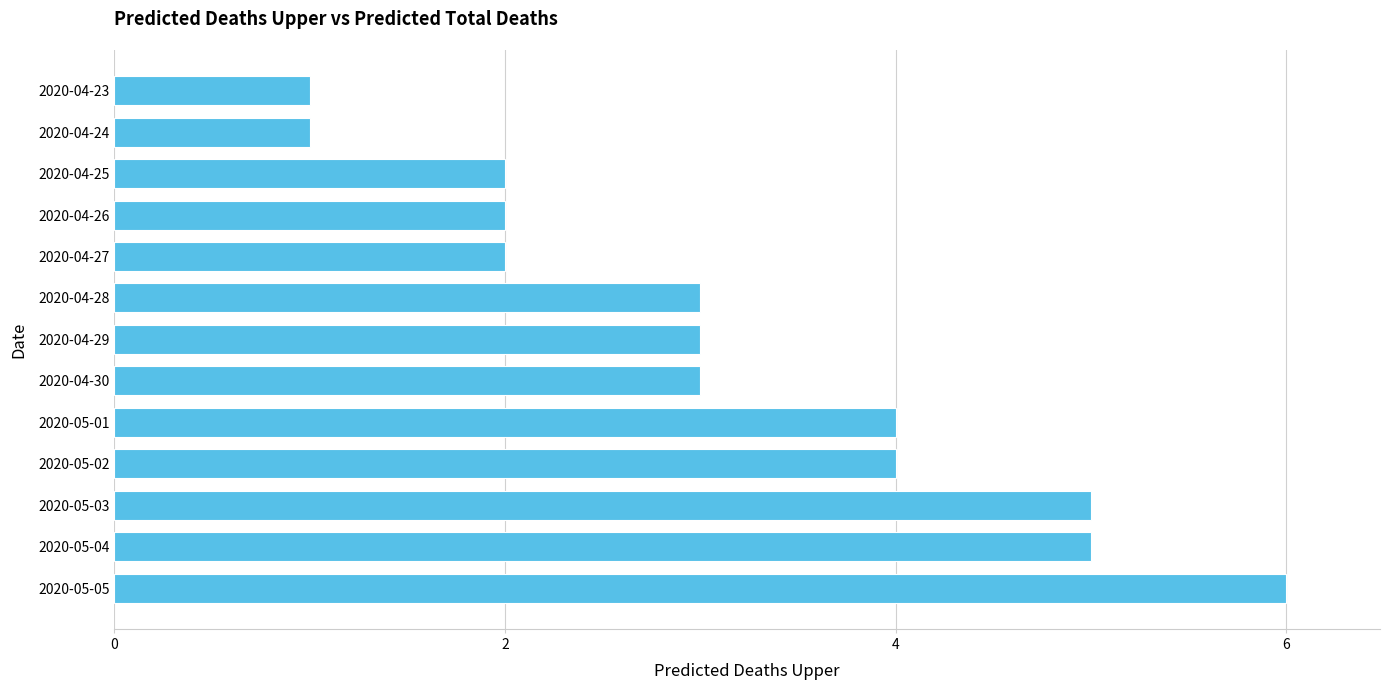

Are the bars horizontal?

Yes